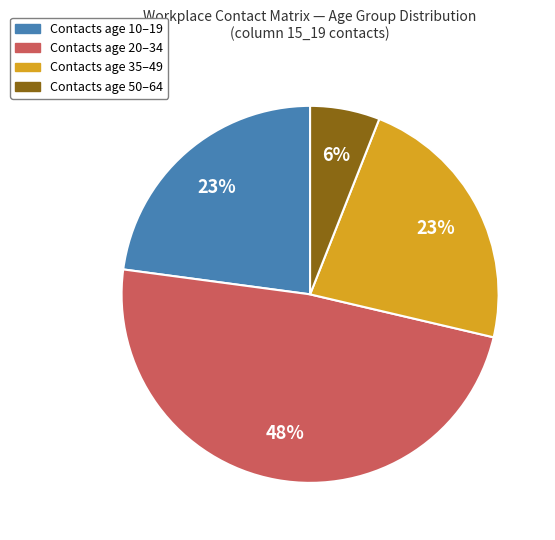

How many segments does this pie chart have?

4